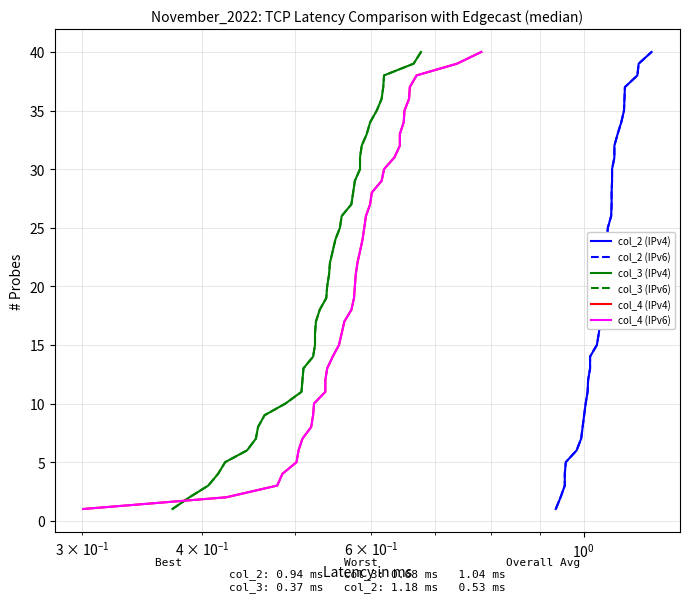

True or false: col_4 (IPv4) and col_4 (IPv6) intersect in this chart.

False